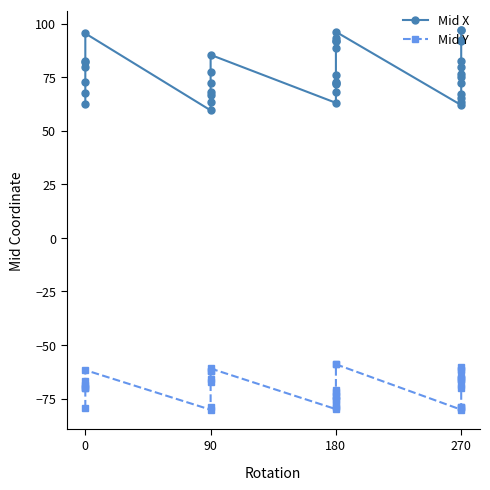

Is it true that Mid Y equals -20.8 at 0?

False